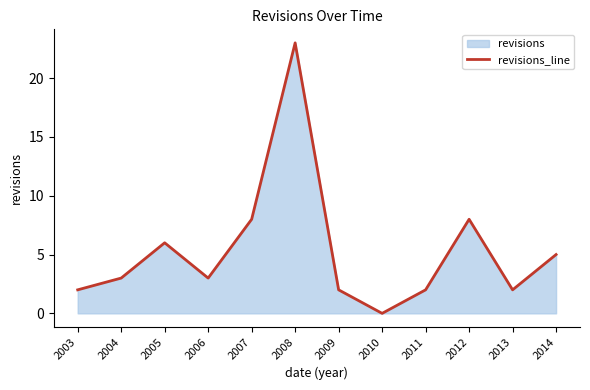

Which label corresponds to the largest value in the chart?

2008